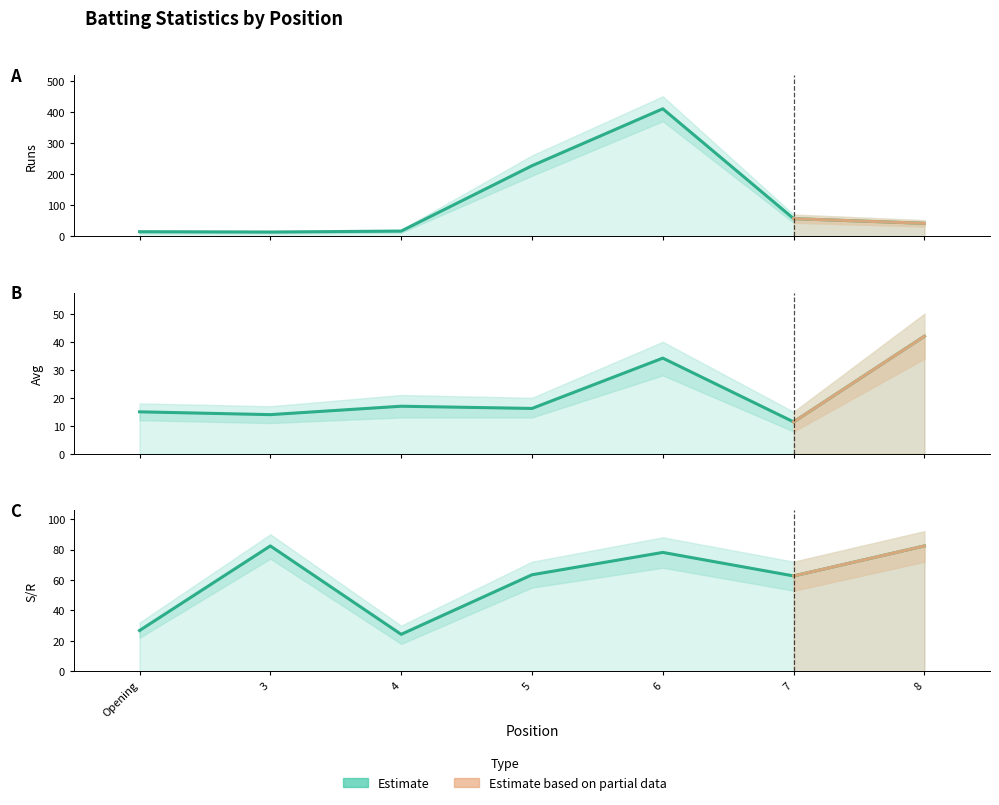

True or false: S/R and Avg intersect in this chart.

False